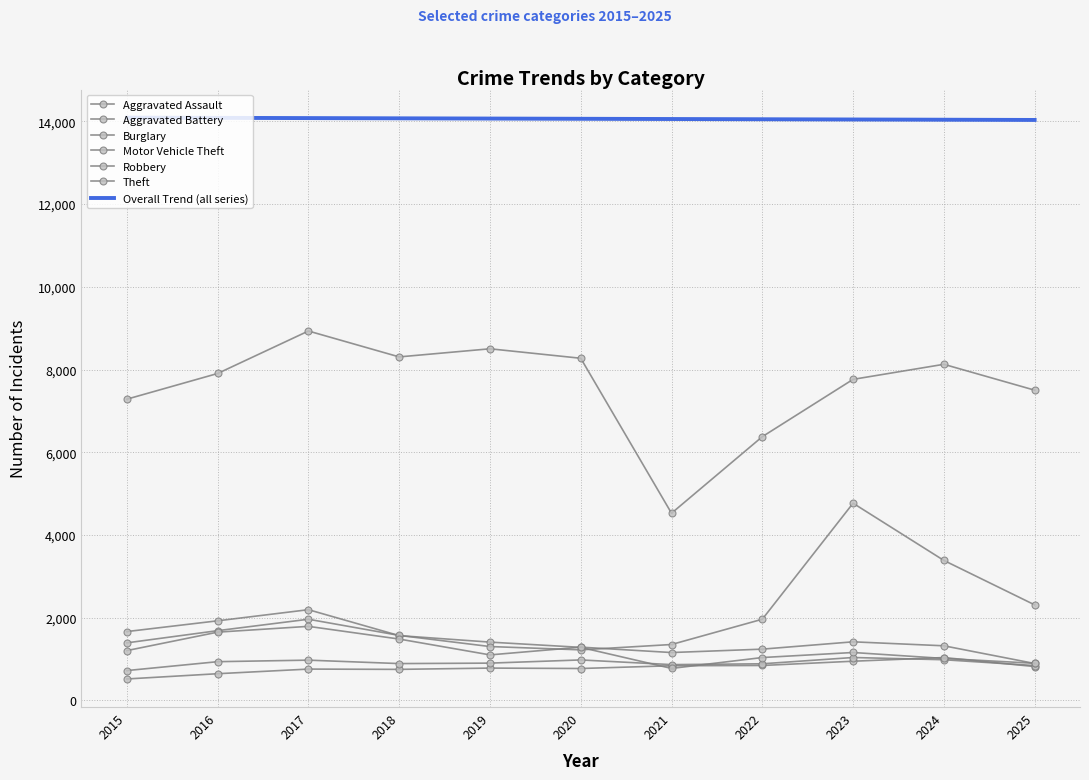

What is the value of the Aggravated Battery point at the 2nd from the left?

938